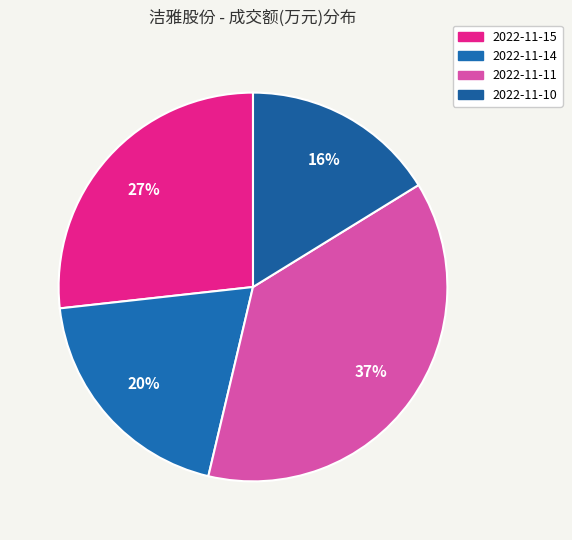

Count the number of slices in the pie.

4